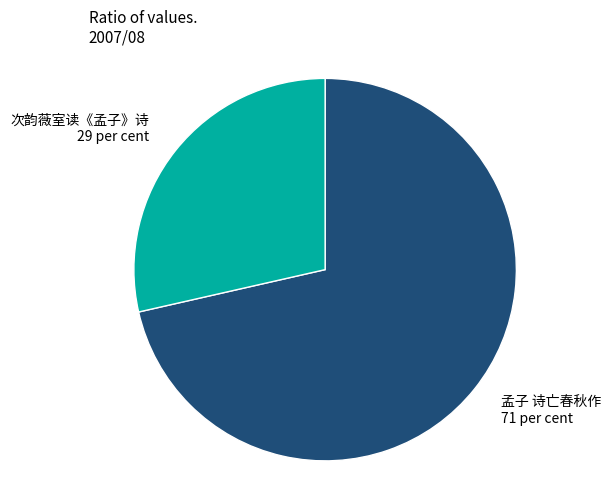

How many slices are in this pie chart?

2